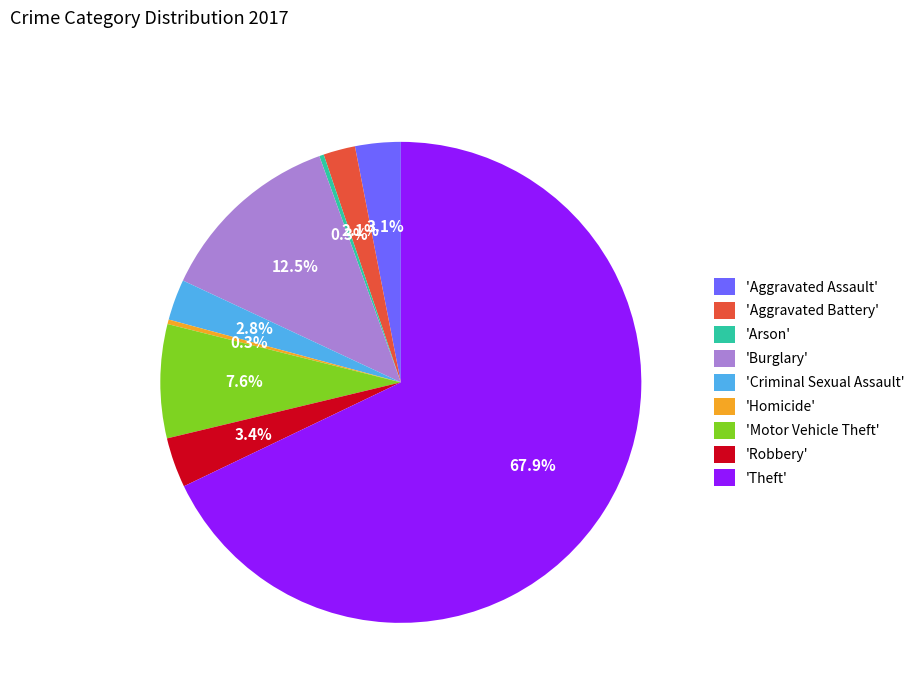

What portion of the pie excludes 'Aggravated Assault'?

96.9%